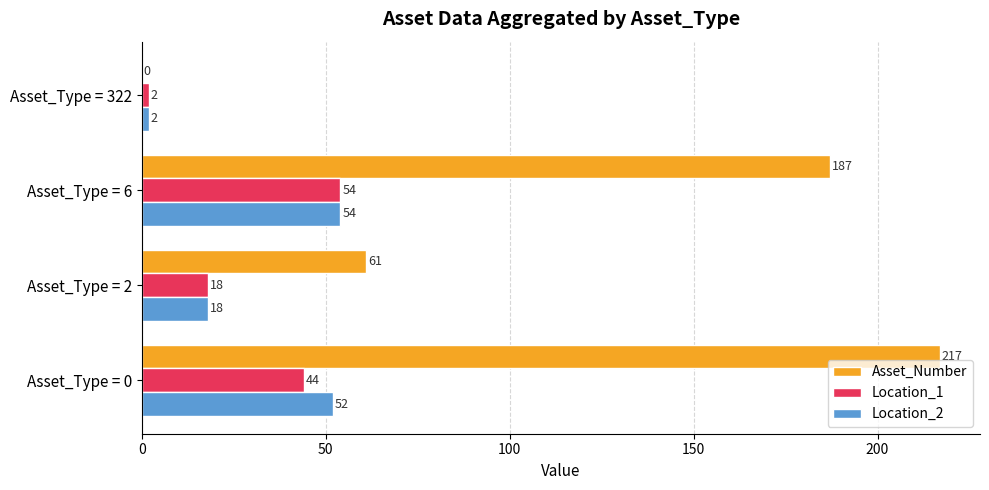

What is the total value across all series at Asset_Type = 322?

4